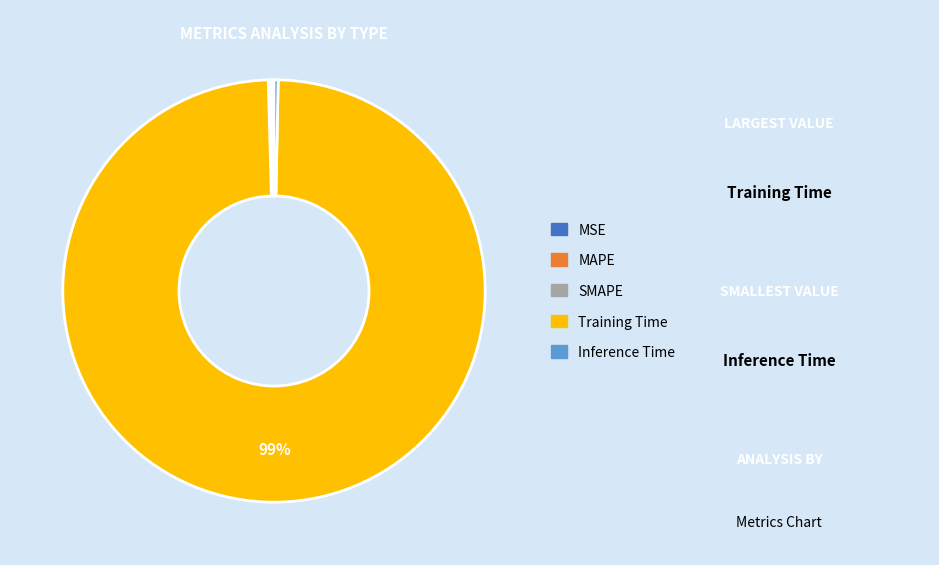

Does Training Time represent more than half of the total?

Yes